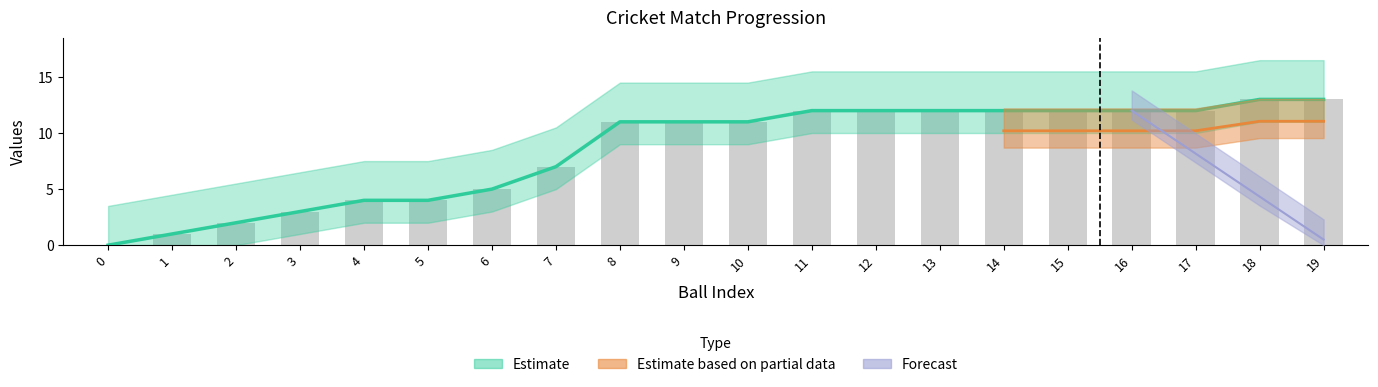

What is the difference between the maximum and second lowest values?

12